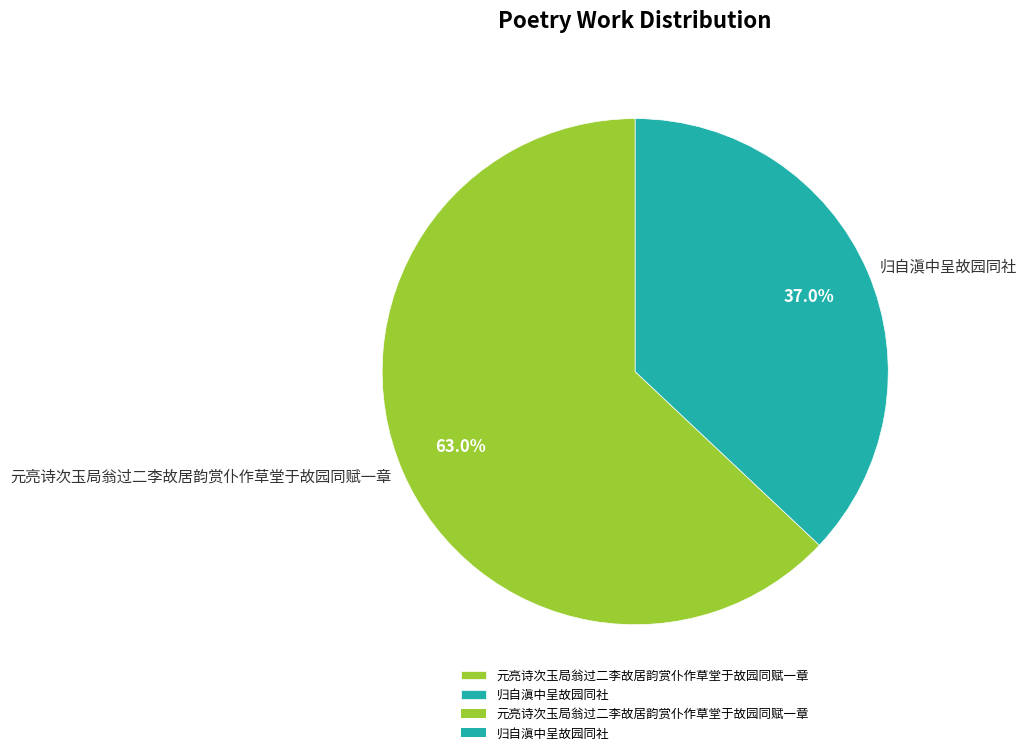

Approximately how many times larger is the value at 归自滇中呈故园同社 compared to 元亮诗次玉局翁过二李故居韵赏仆作草堂于故园同赋一章?

0.6